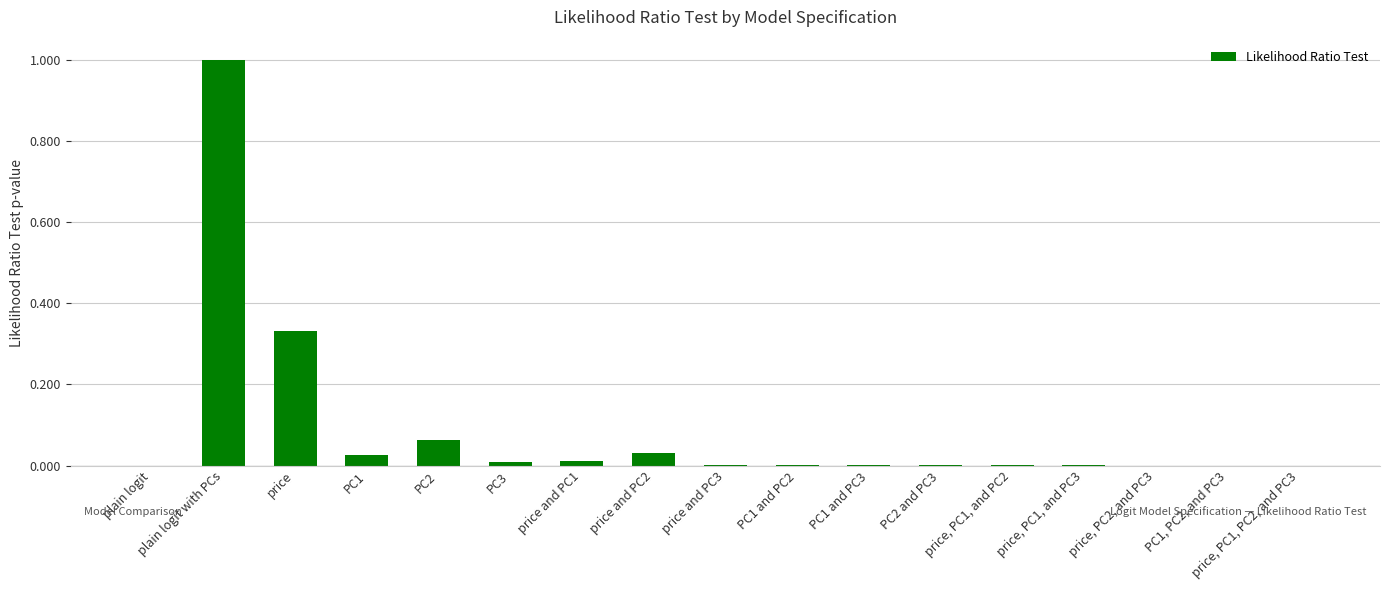

How many categories are shown in the chart?

17